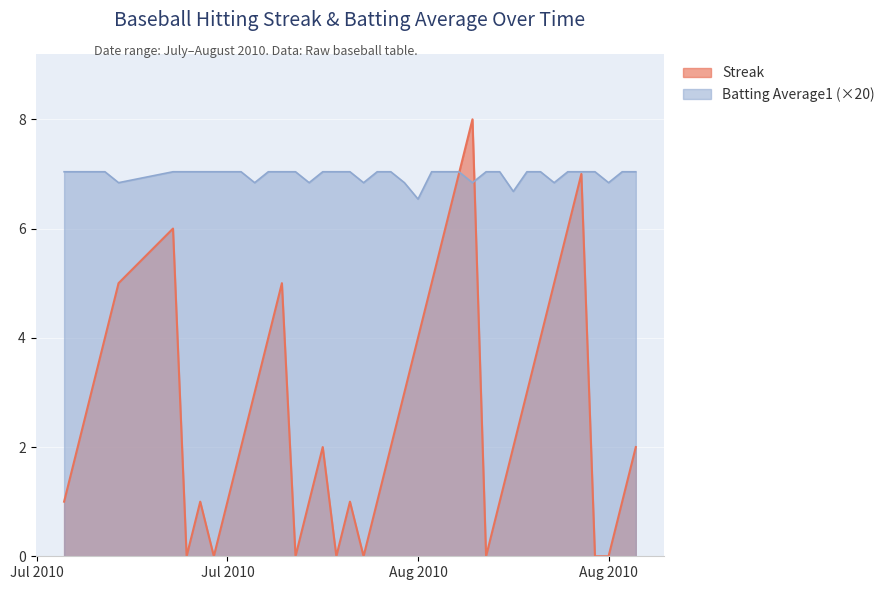

What is the spread (max minus min) of values at 2010-07-18?

7.0